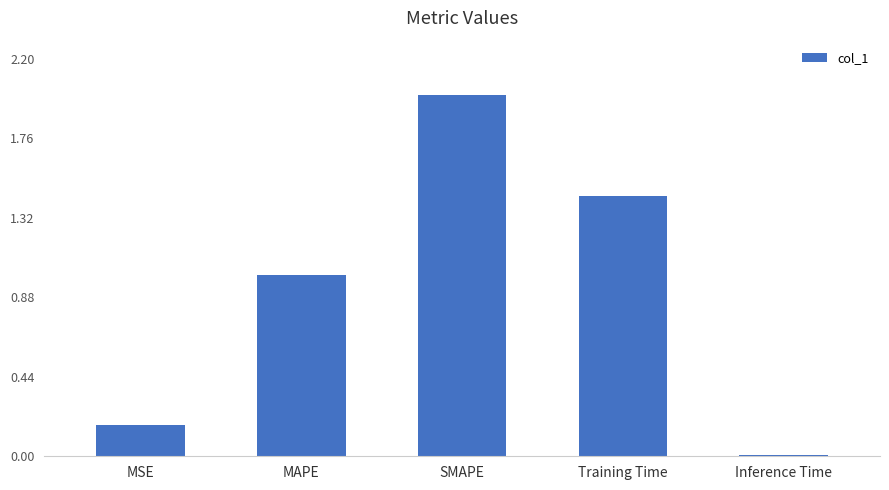

List the labels in order of value, smallest first.

Inference Time, MSE, MAPE, Training Time, SMAPE